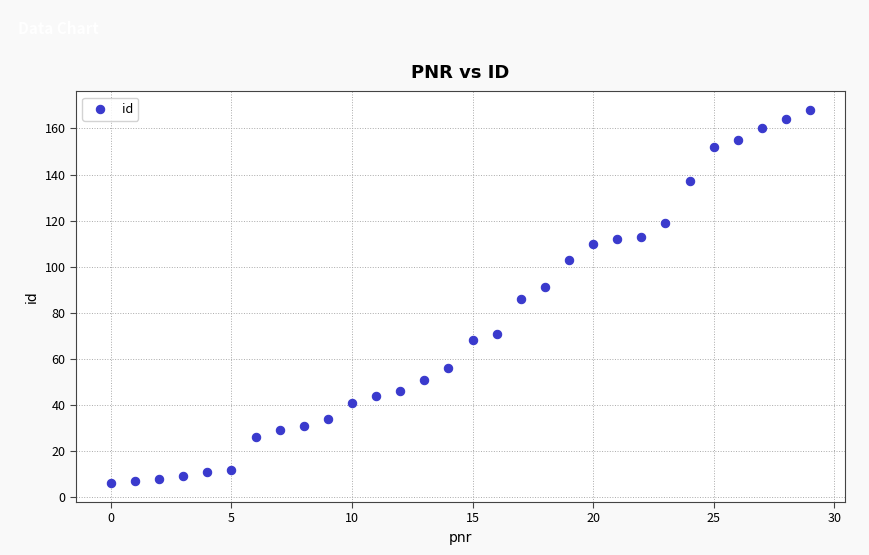

What is the range of Y values (max minus min)?

162